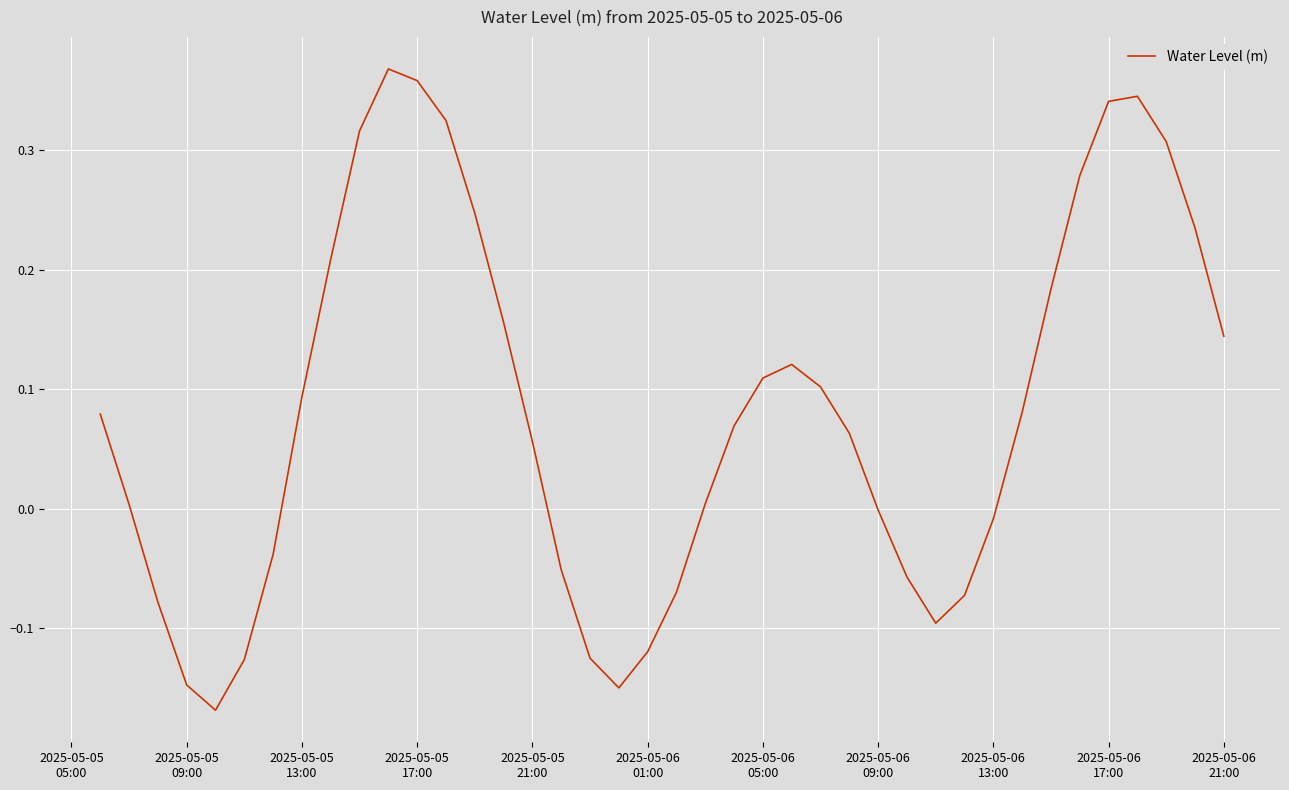

What is the difference between the maximum and minimum values?

0.5